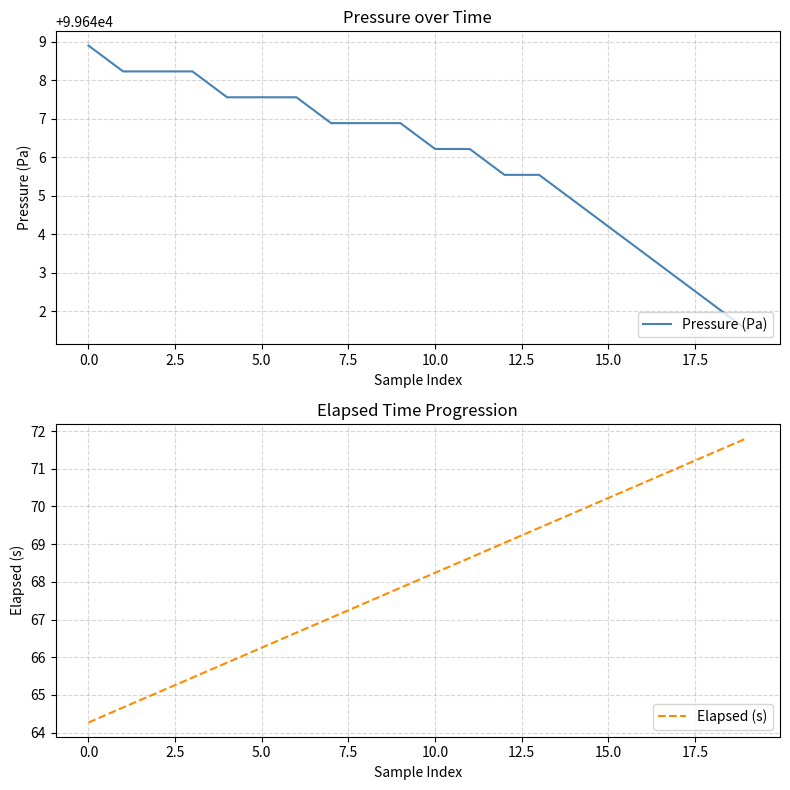

What is the maximum value for Pressure (Pa)?

99648.9